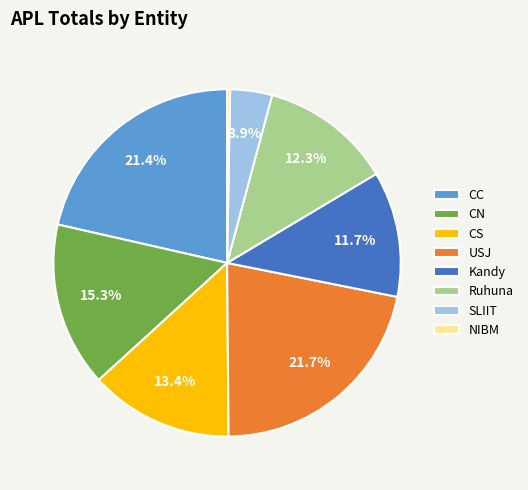

To the nearest percent, what is the average slice percentage?

12%